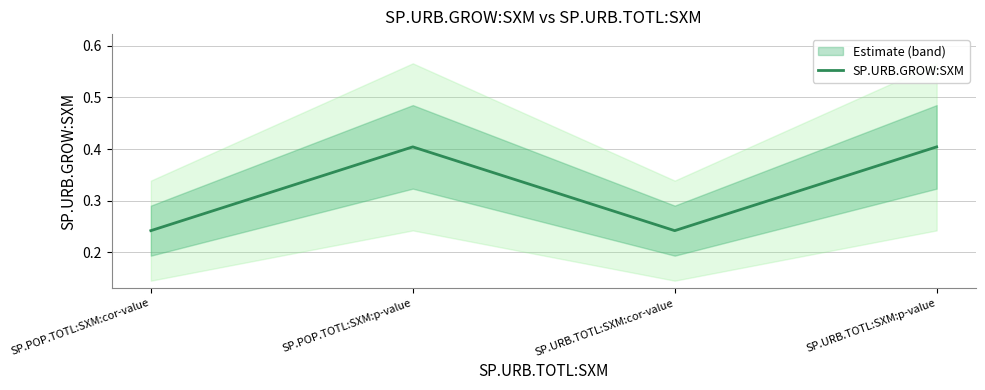

Rank the categories by value from lowest to highest.

SP.POP.TOTL:SXM:cor-value, SP.URB.TOTL:SXM:cor-value, SP.POP.TOTL:SXM:p-value, SP.URB.TOTL:SXM:p-value